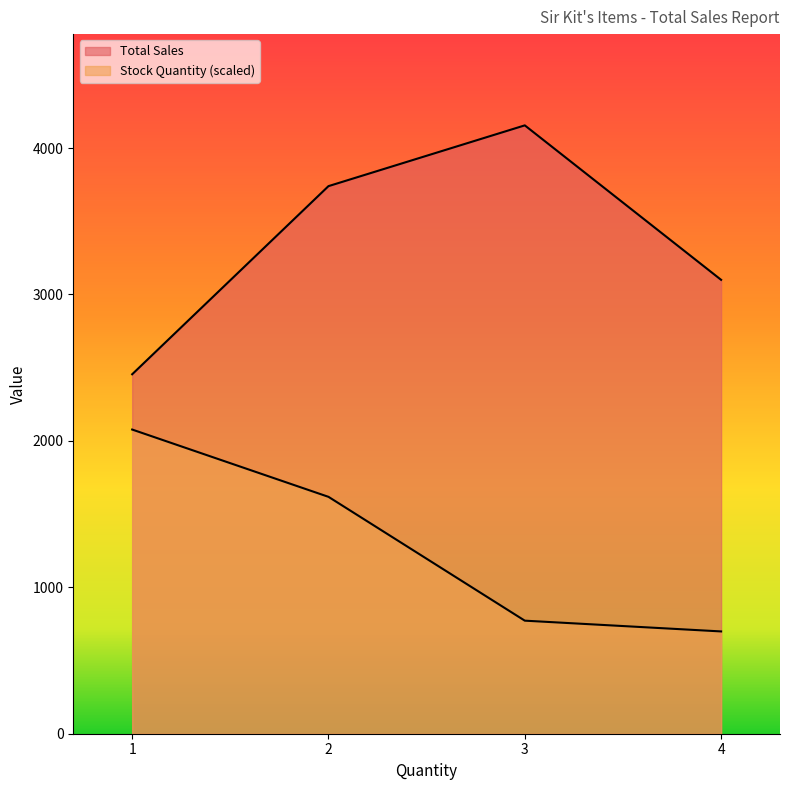

True or false: Stock Quantity and Total Sales intersect in this chart.

False